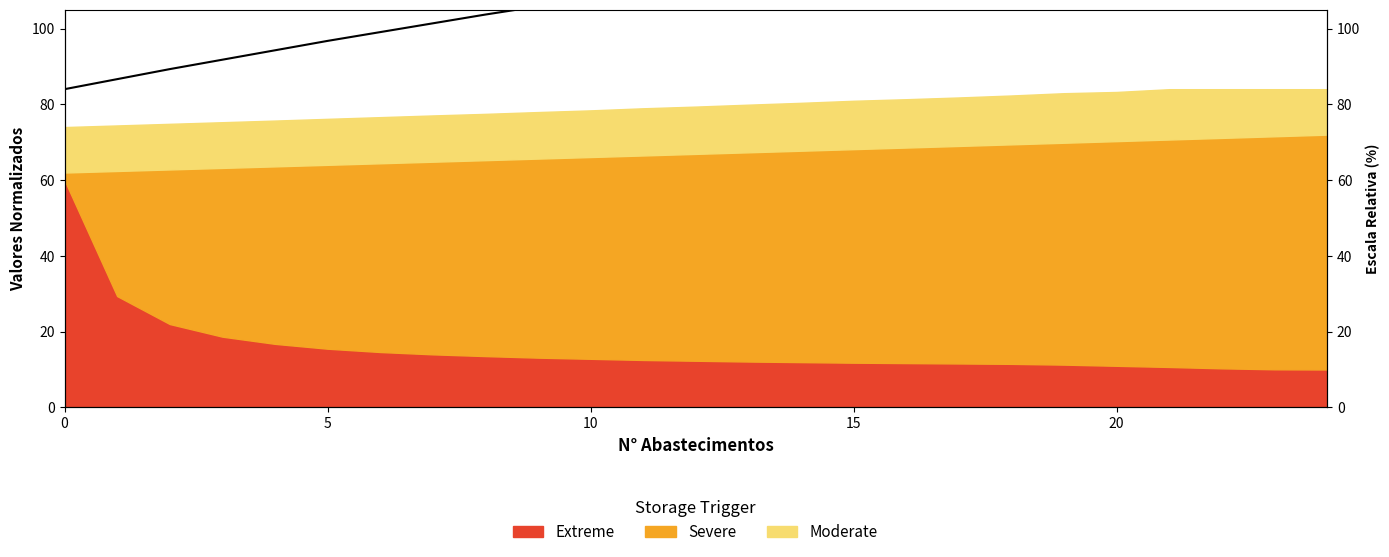

Approximately how many times larger is the value at 7 compared to 13?

0.9